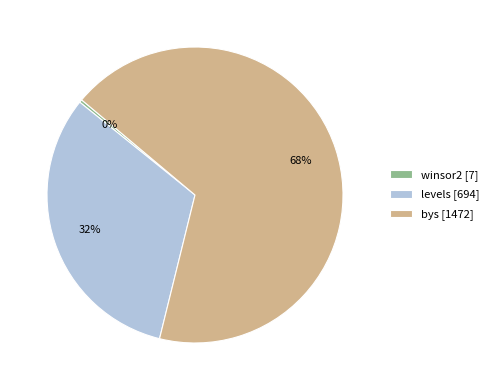

The bys slice represents 68% of the pie. True or false?

True